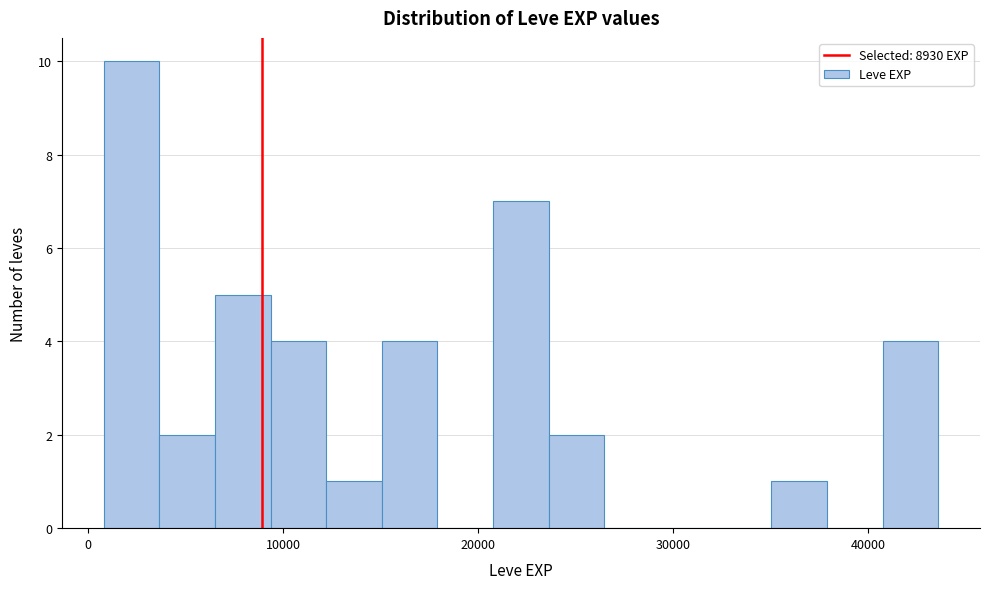

Read against the x-axis, roughly where is the centre of the tallest bar?

2000